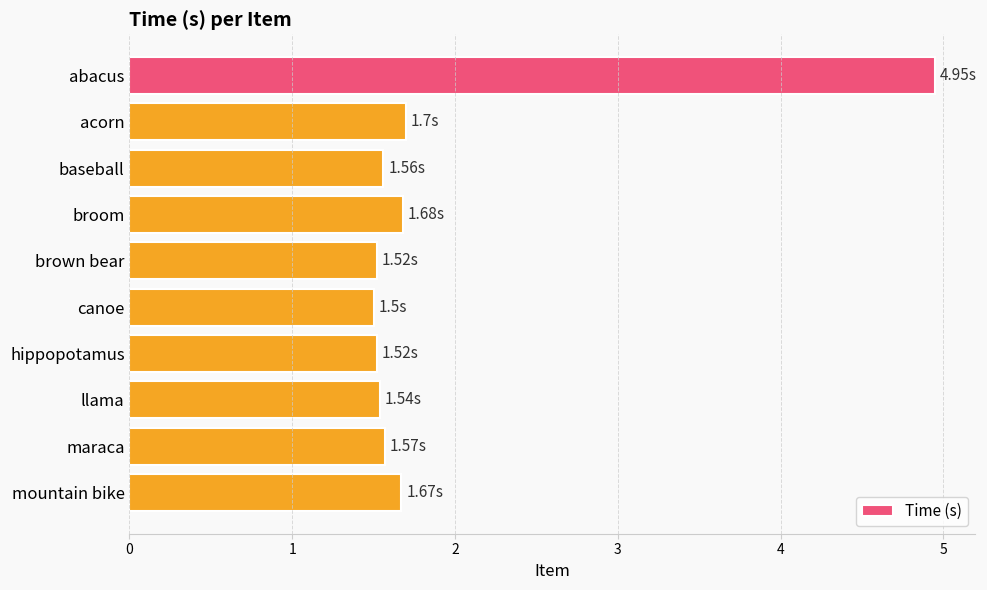

What is the label of the 4th bar from the bottom?

hippopotamus